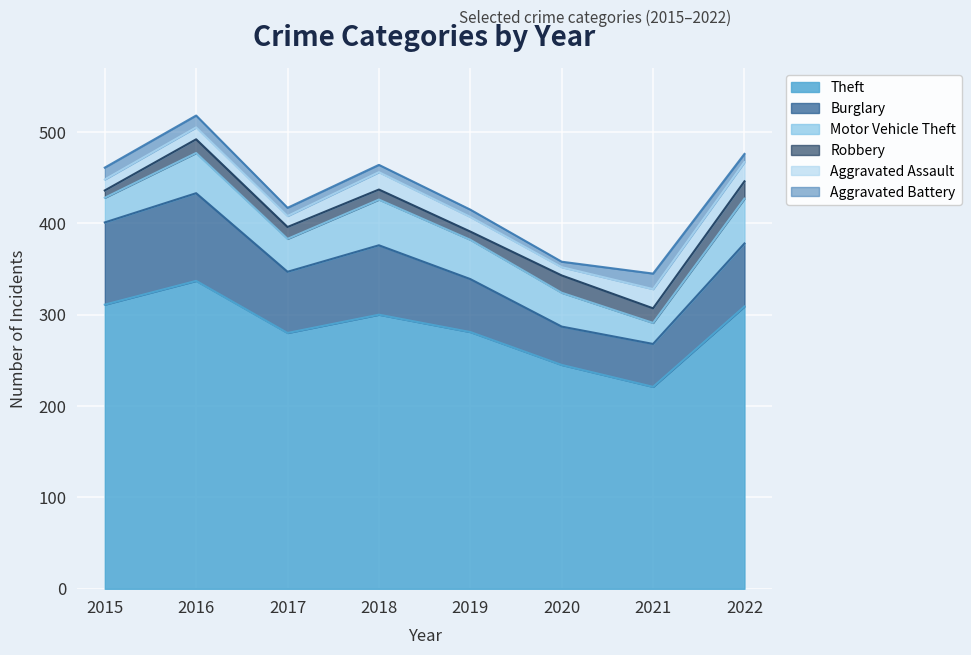

At which category is the sum across all series the highest?

2016